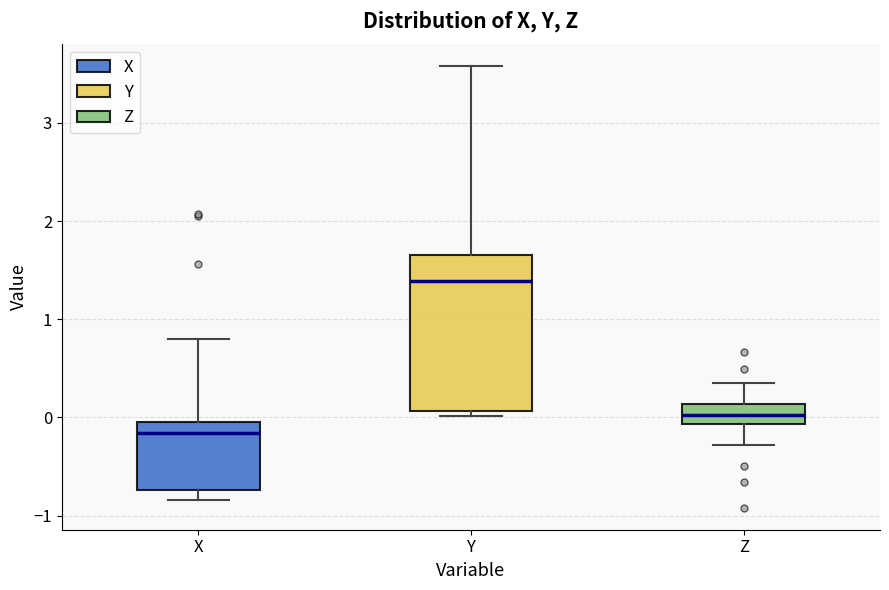

Reading left to right, transcribe this box plot: for each box, give where its median line is, the range the box spans, and where its two whiskers end, as read against the y-axis. The values are not printed on the chart, so give them approximately, as read against the axis.

X: median -0.2, box -0.7 to 0.0, whiskers -0.8 to 0.8
Y: median 1.4, box 0.1 to 1.6, whiskers 0.0 to 3.6
Z: median 0.0, box -0.1 to 0.1, whiskers -0.3 to 0.4